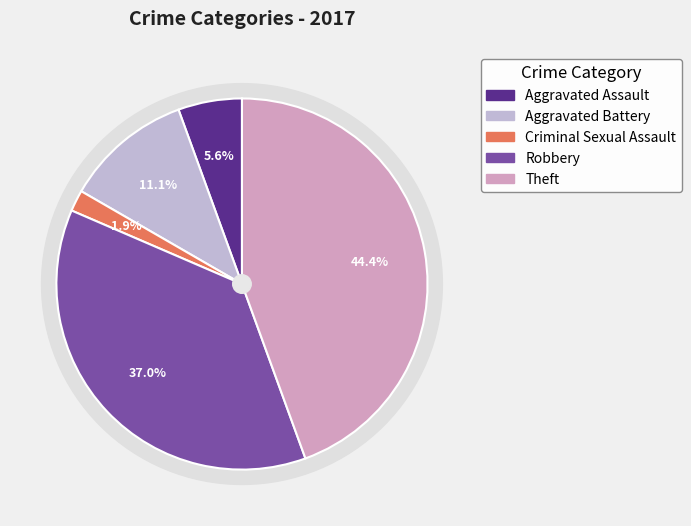

How many segments does this pie chart have?

5